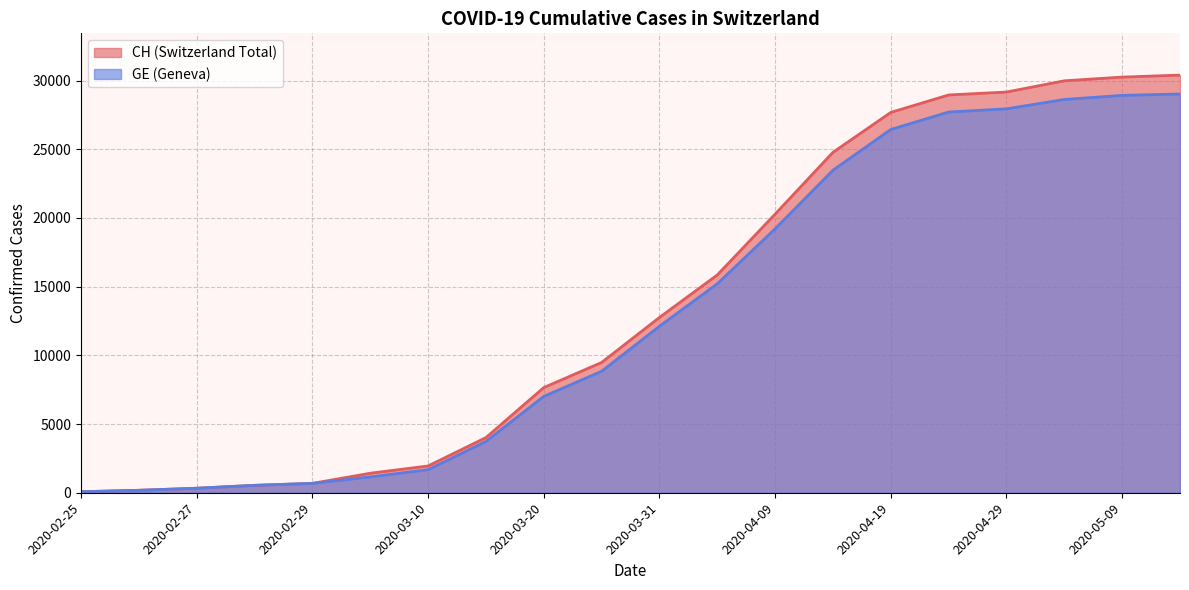

The value of CH at 2020-04-24 is 10892. True or false?

False